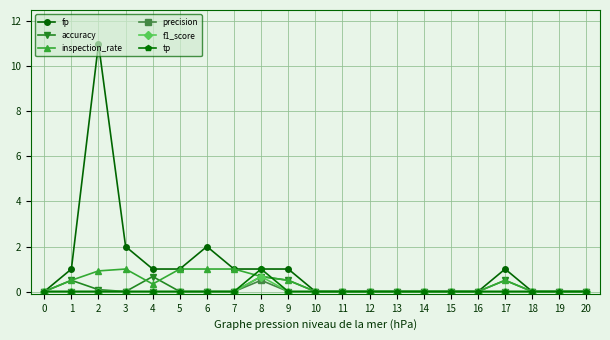

Which series has the largest total across all categories?

fp